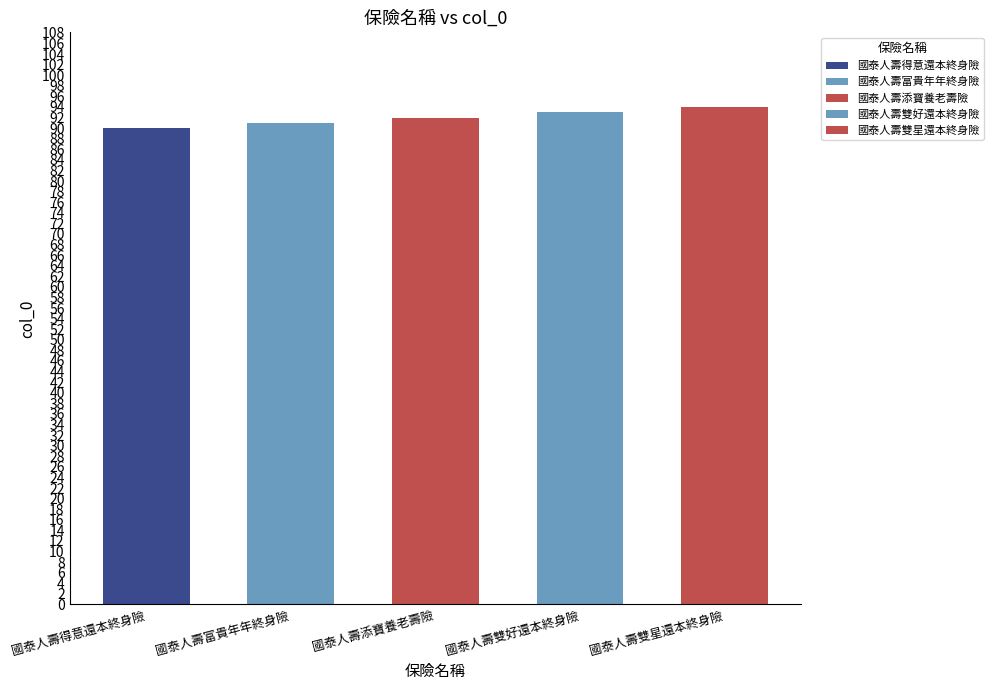

What position from the left is 國泰人壽得意還本終身險?

1